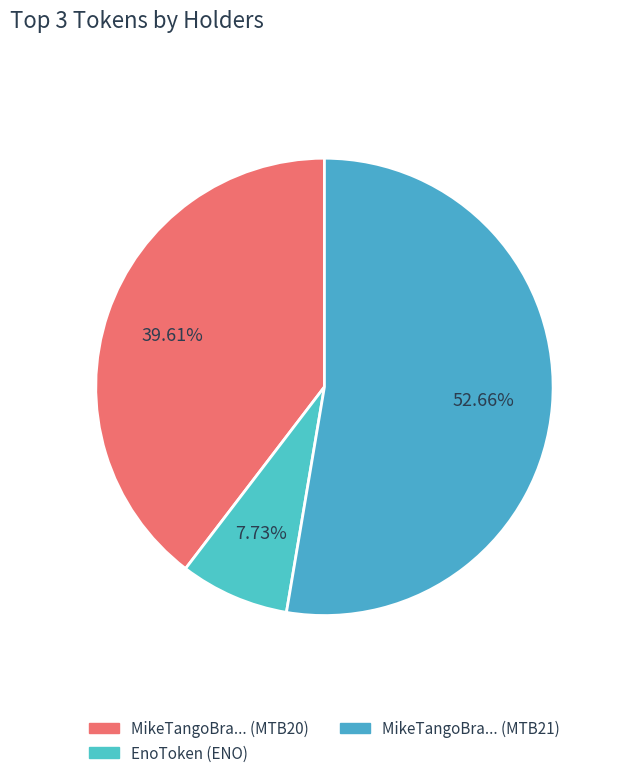

Which category has the smallest portion of the pie?

EnoToken (ENO)